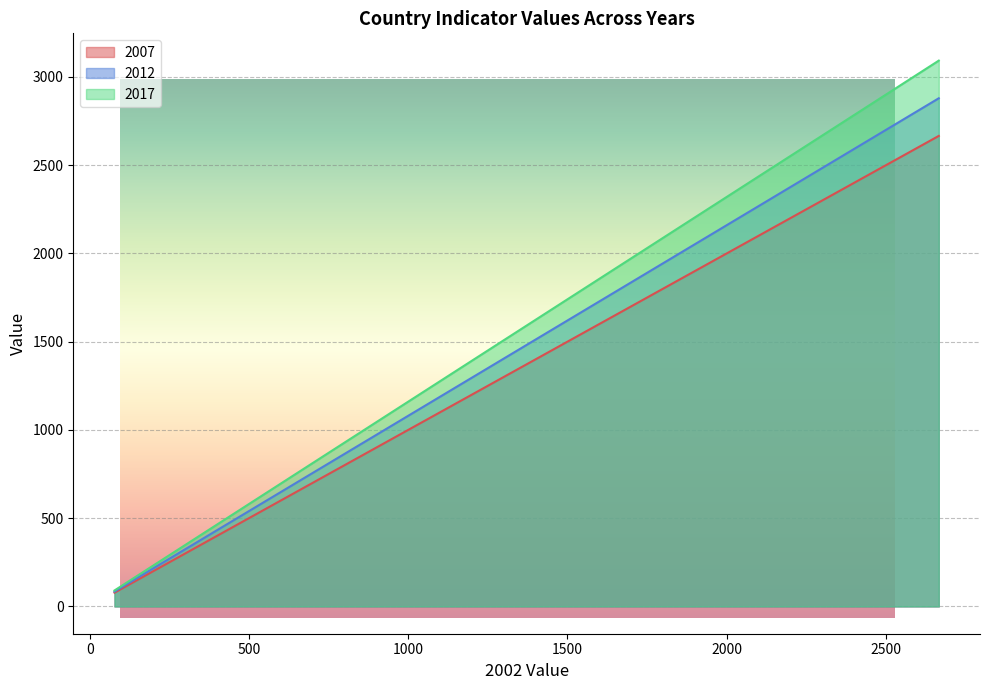

How many data points in 2007 are above 847?

7